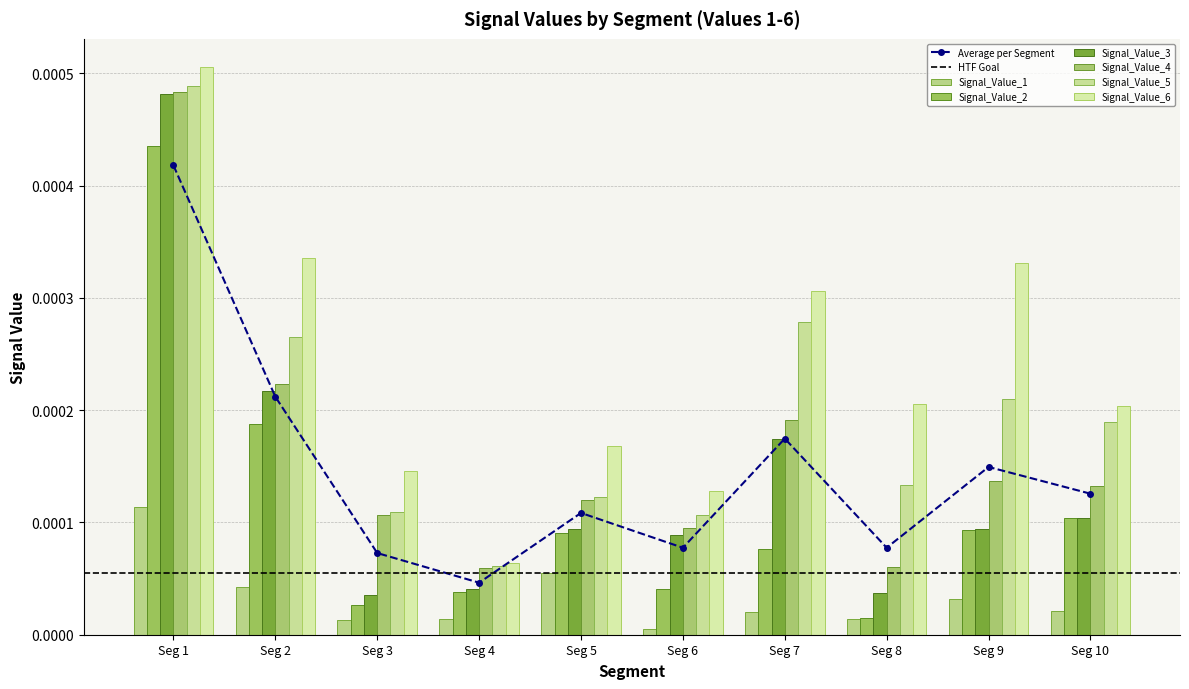

Rank the series by their maximum value, from lowest to highest.

Signal_Value_1, Signal_Value_2, Signal_Value_3, Signal_Value_4, Signal_Value_5, Signal_Value_6